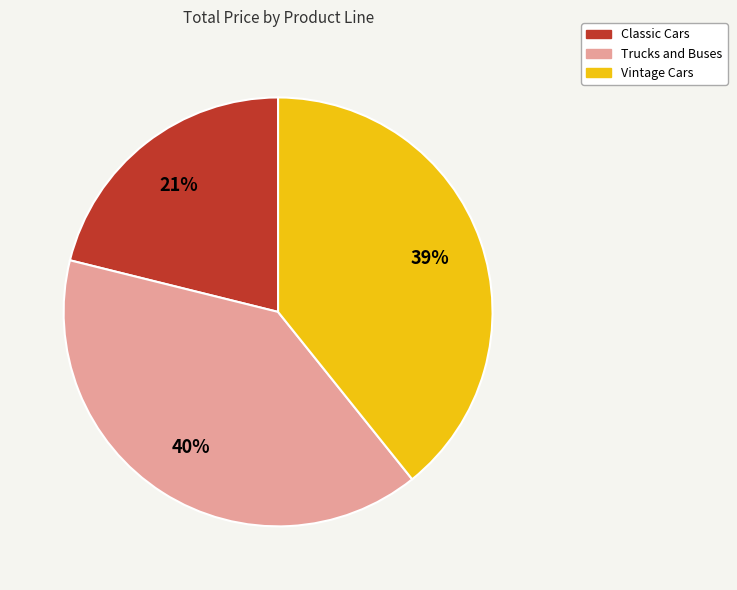

Is there any slice that represents more than half of the pie?

No